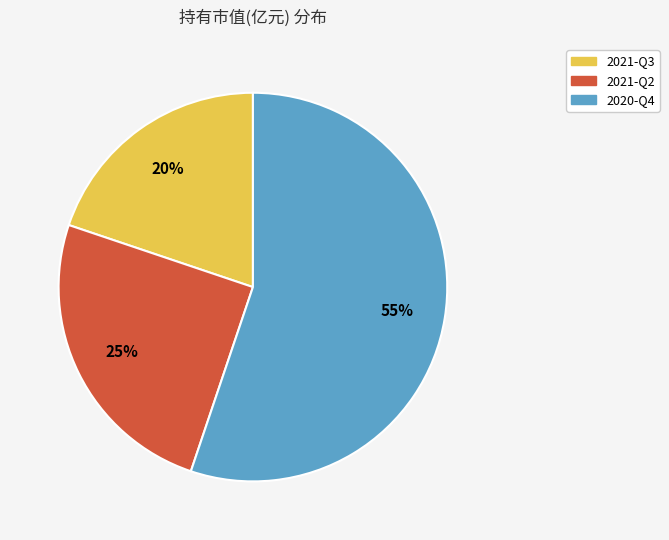

How many slices are in this pie chart?

3